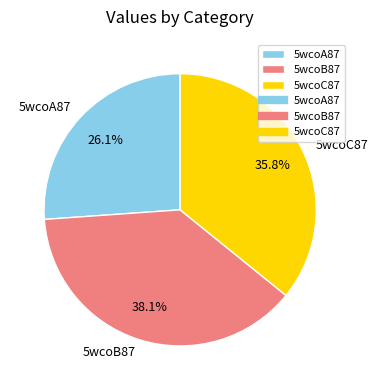

Approximately how many times larger is the value at 5wcoB87 compared to 5wcoC87?

1.1